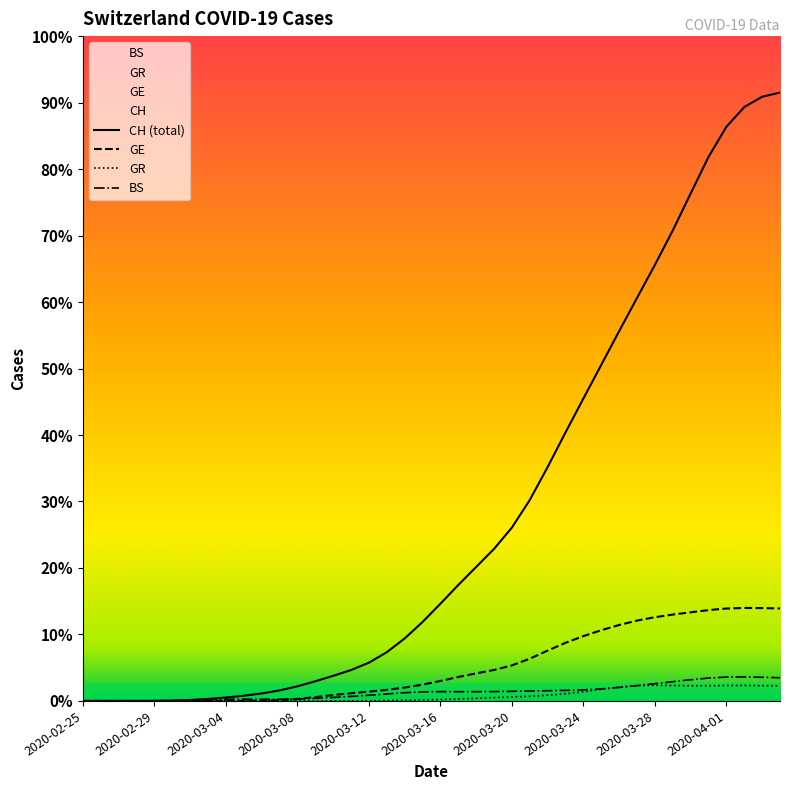

Which has a higher value, 2020-03-23 or 2020-03-08?

2020-03-23